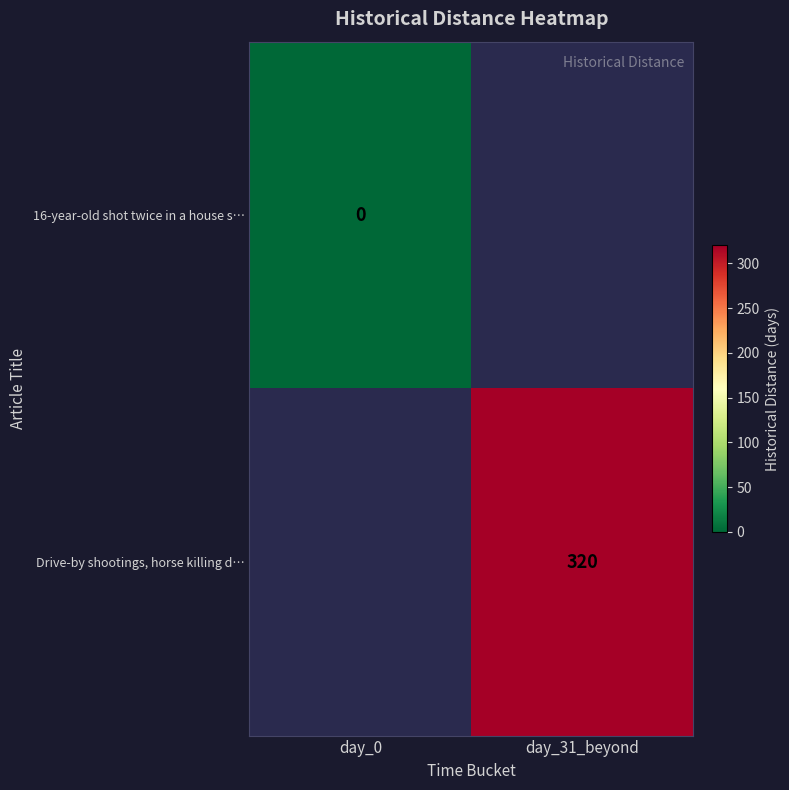

True or false: Drive-by shootings, horse killing d… has a value of 143 at day_31_beyond.

False